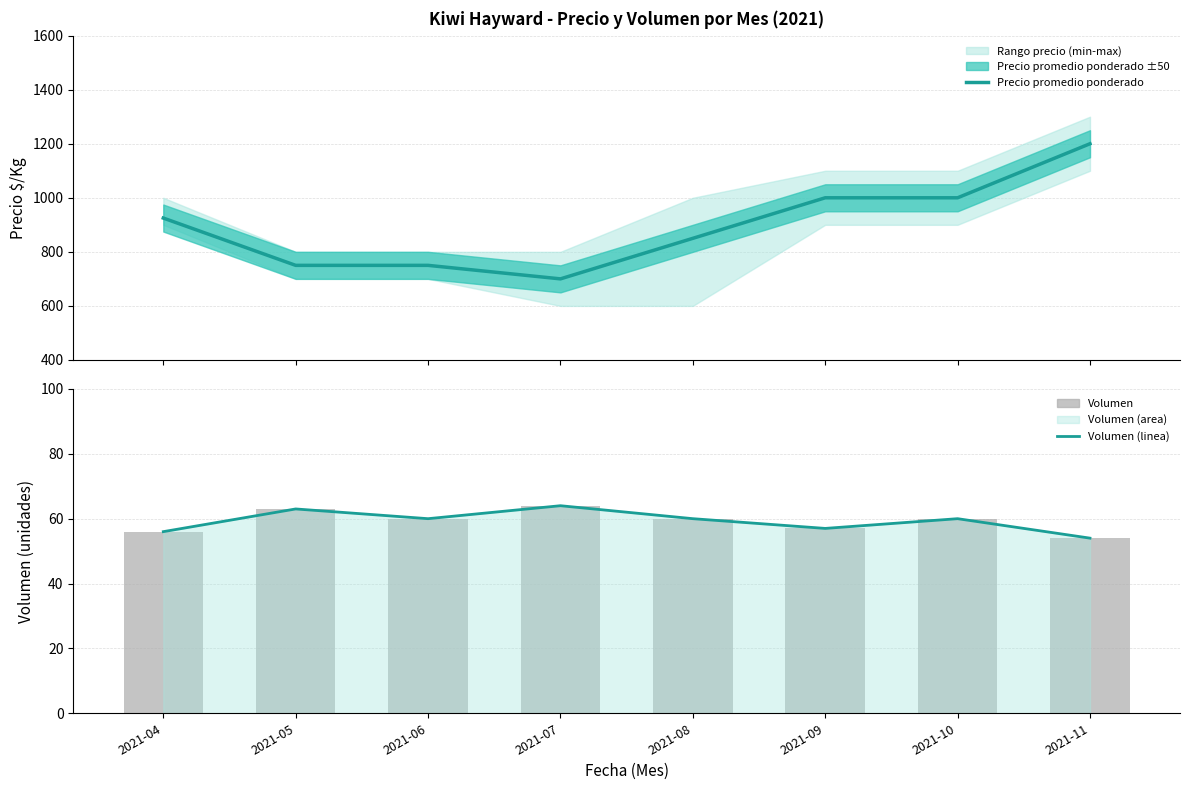

Is the value of Volumen at 2021-10 greater than the value of Volumen (linea) at 2021-09?

Yes